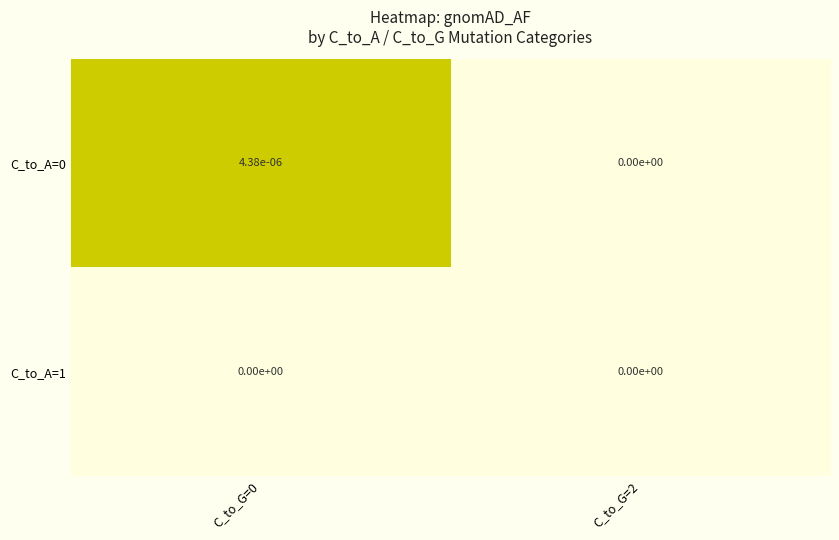

Is the value of C_to_A=0 at C_to_G=0 greater than the value of C_to_A=1 at C_to_G=0?

Yes